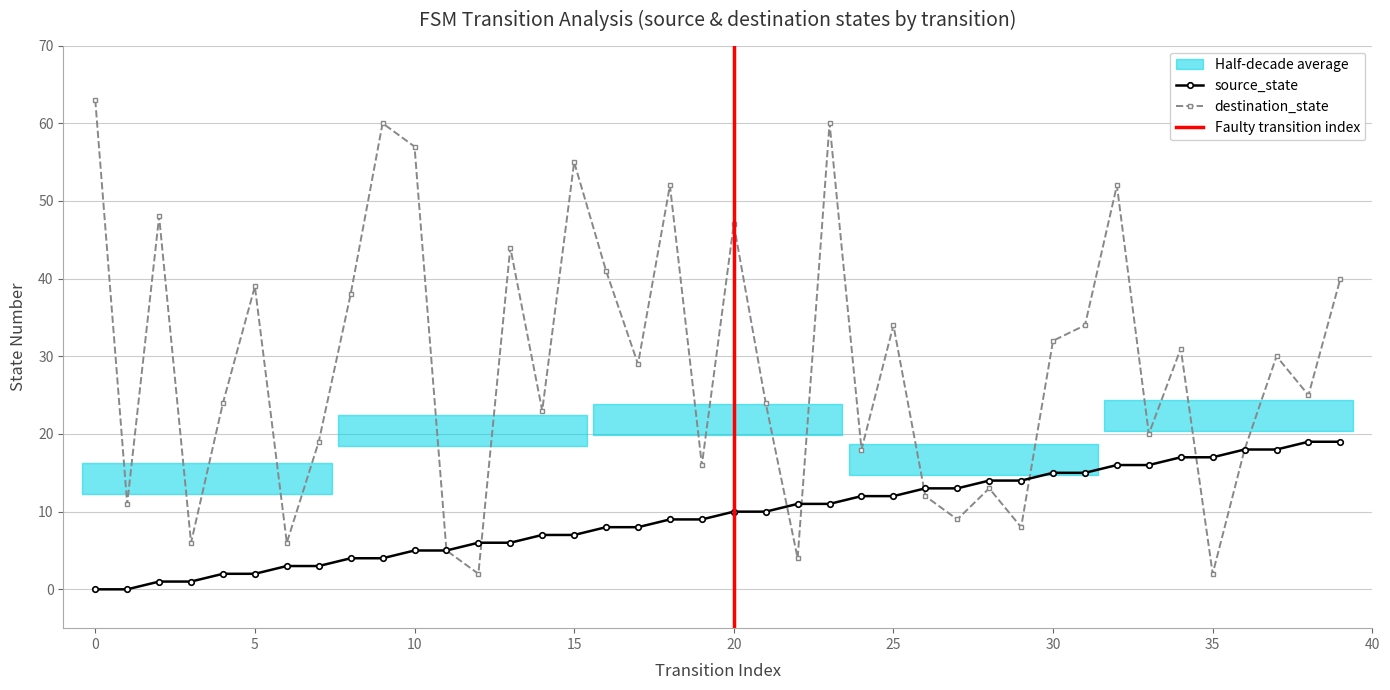

Where is source_state nearest to the value 9?

18